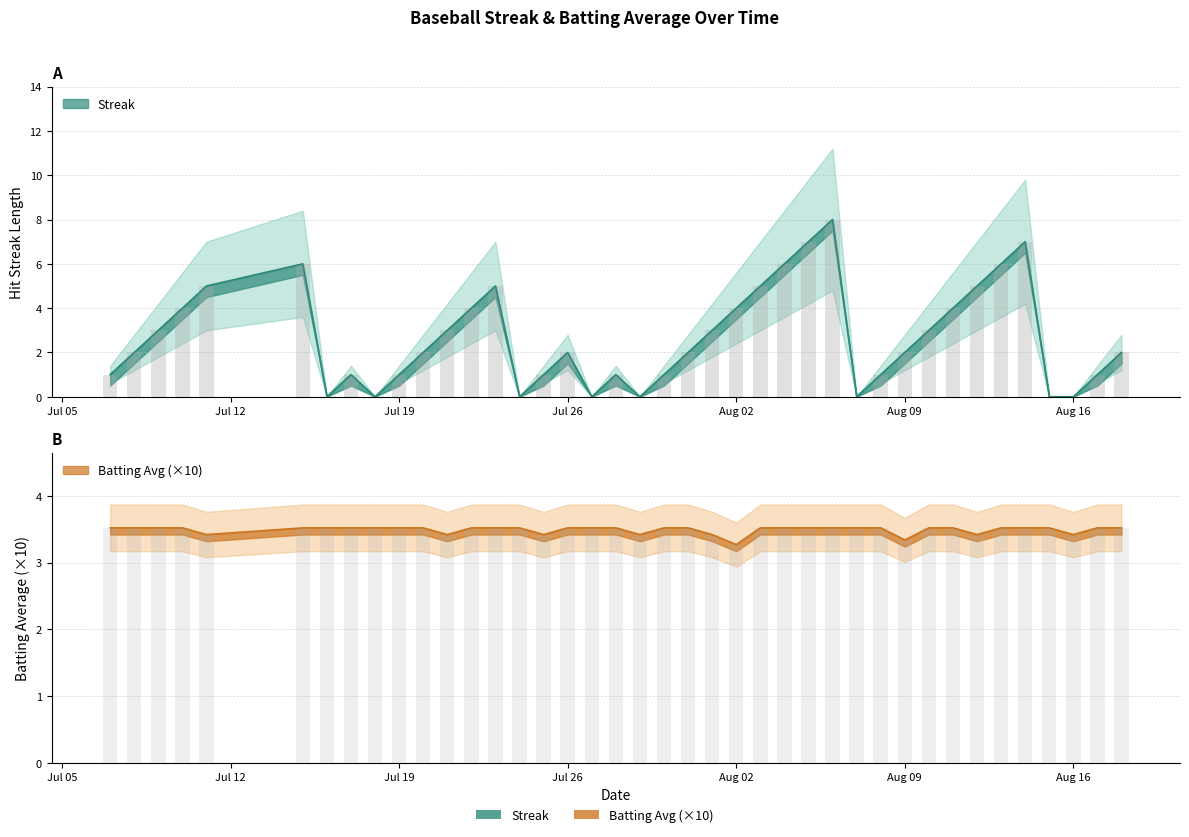

What is the label of the 20th bar from the left?

2010-07-29